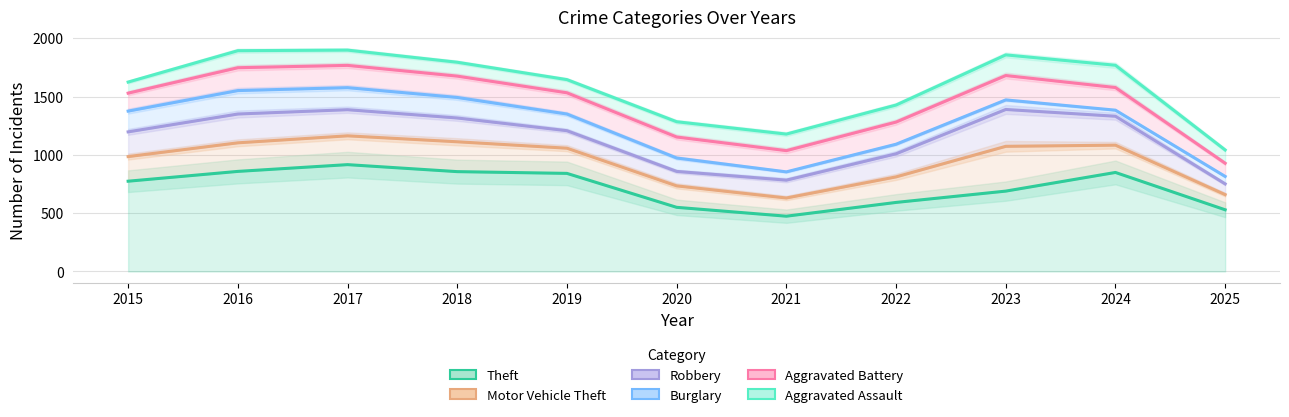

What is the value of the Theft point at the 6th from the left?

550